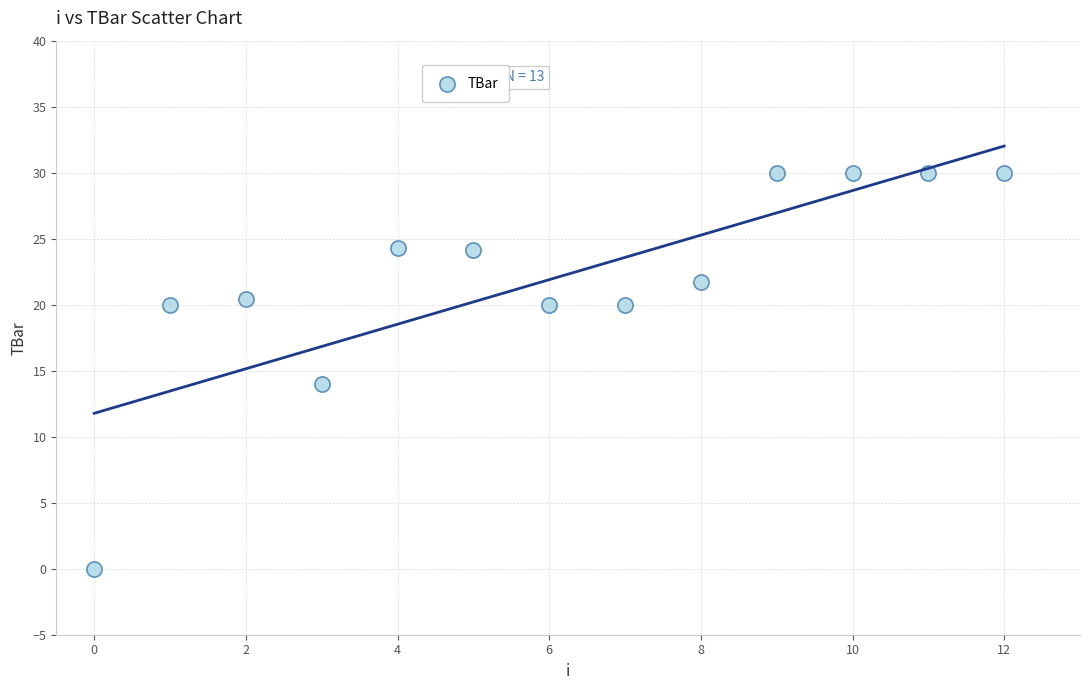

What Y value in the scatter plot is closest to 15?

14.0